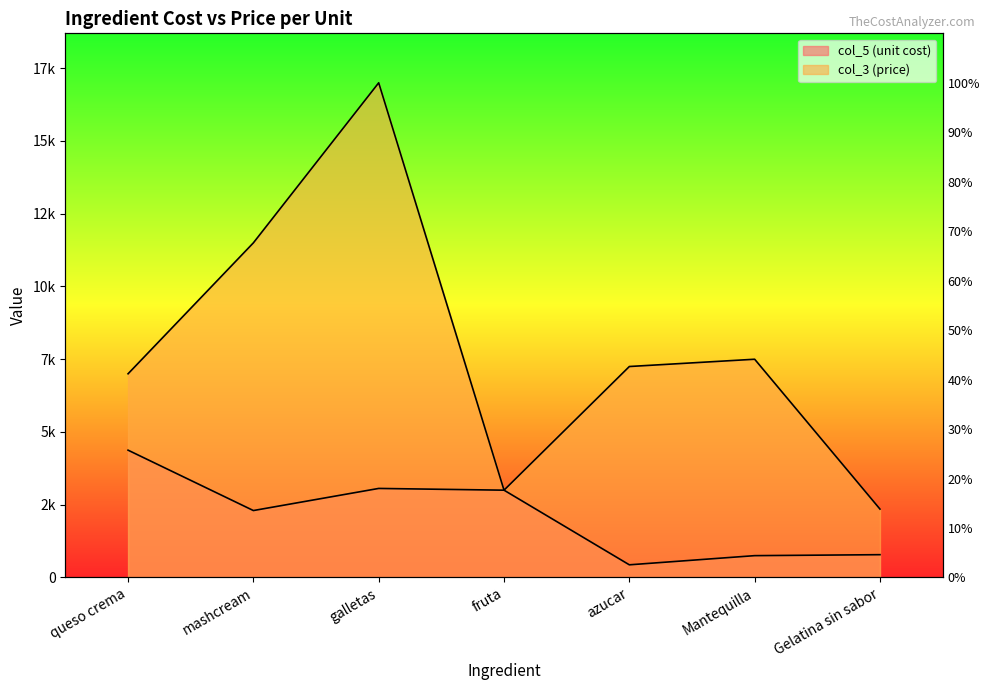

What is the sum of all col_5 (unit cost) values?

14703.3